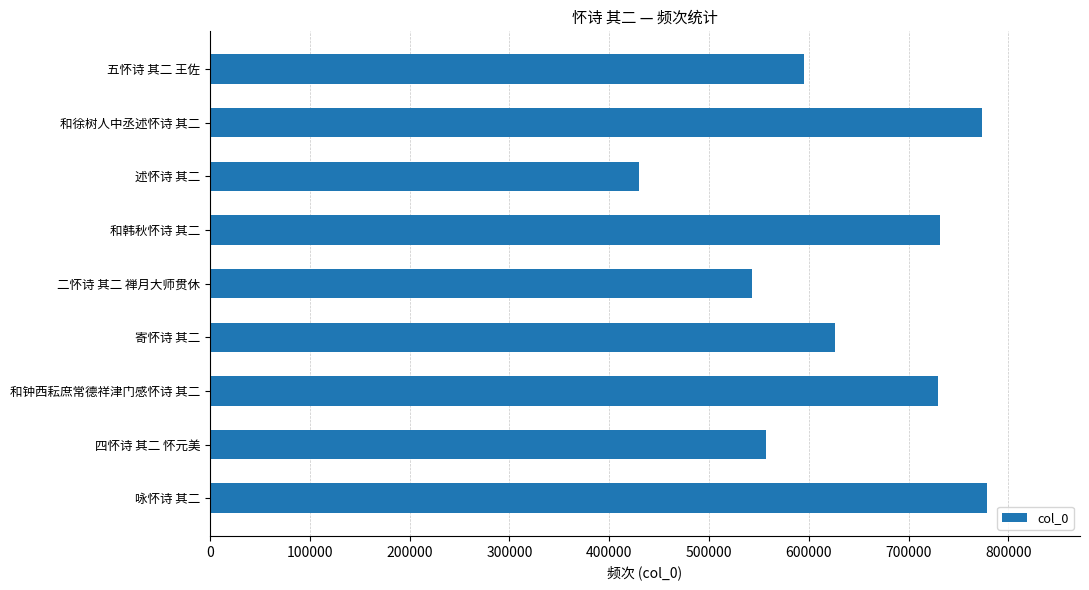

What is the average value?

640456